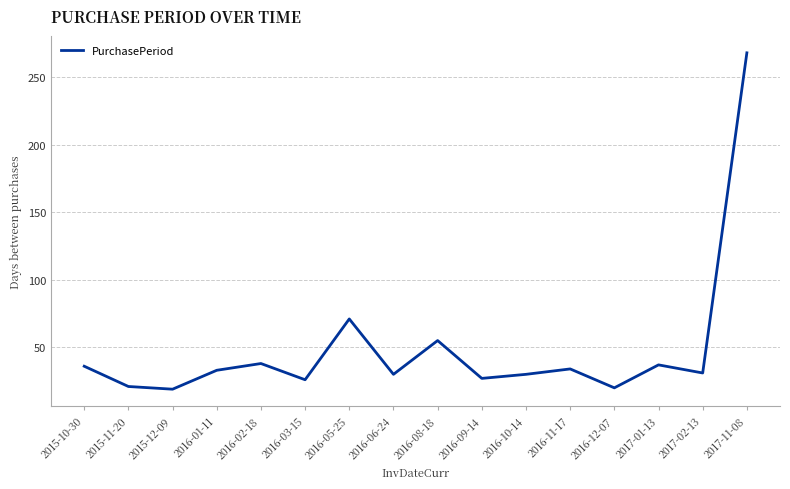

Approximately how many times larger is the value at 2017-11-08 compared to 2016-10-14?

8.9